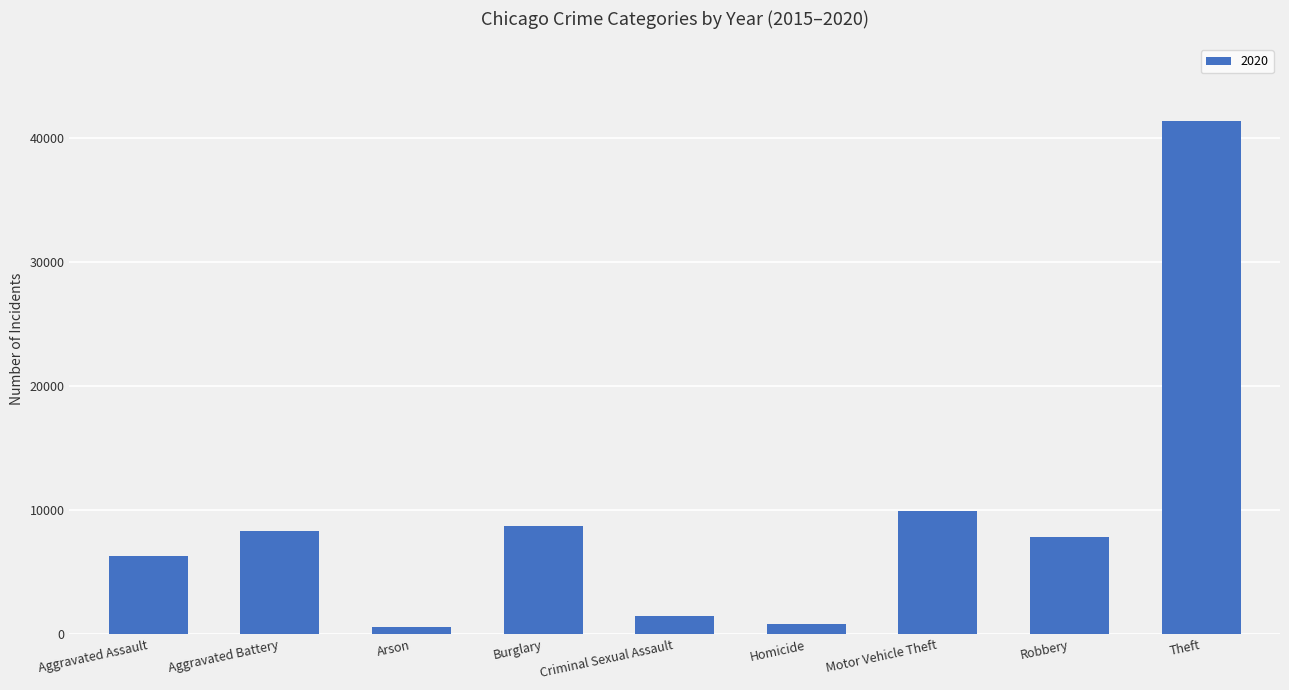

What is the label of the 5th bar from the right?

Criminal Sexual Assault